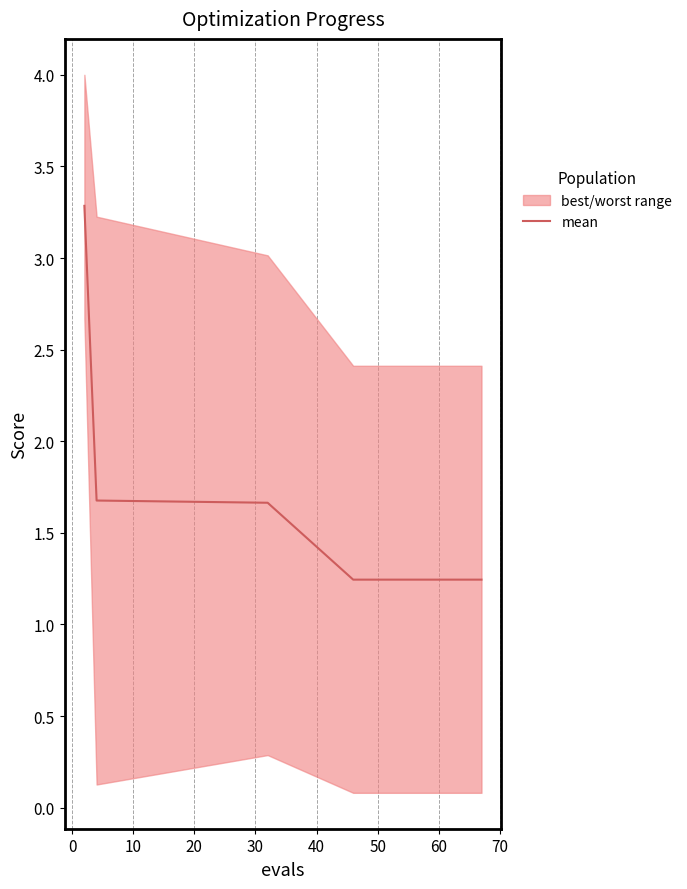

What is the maximum value shown in the chart?

3.3